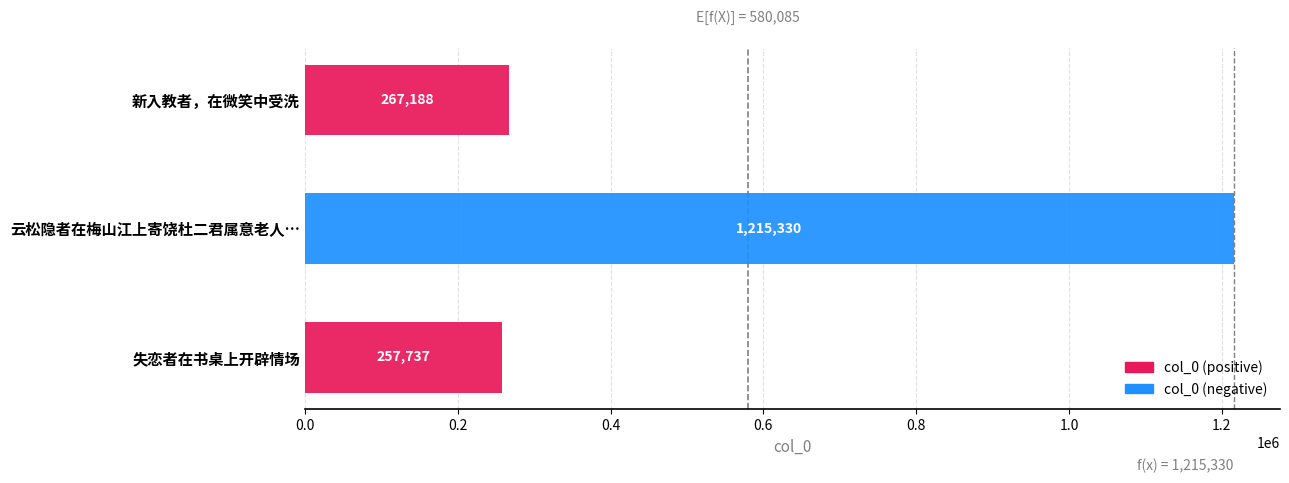

Rank the categories by value from highest to lowest.

云松隐者在梅山江上寄饶杜二君属意老人…, 新入教者，在微笑中受洗, 失恋者在书桌上开辟情场